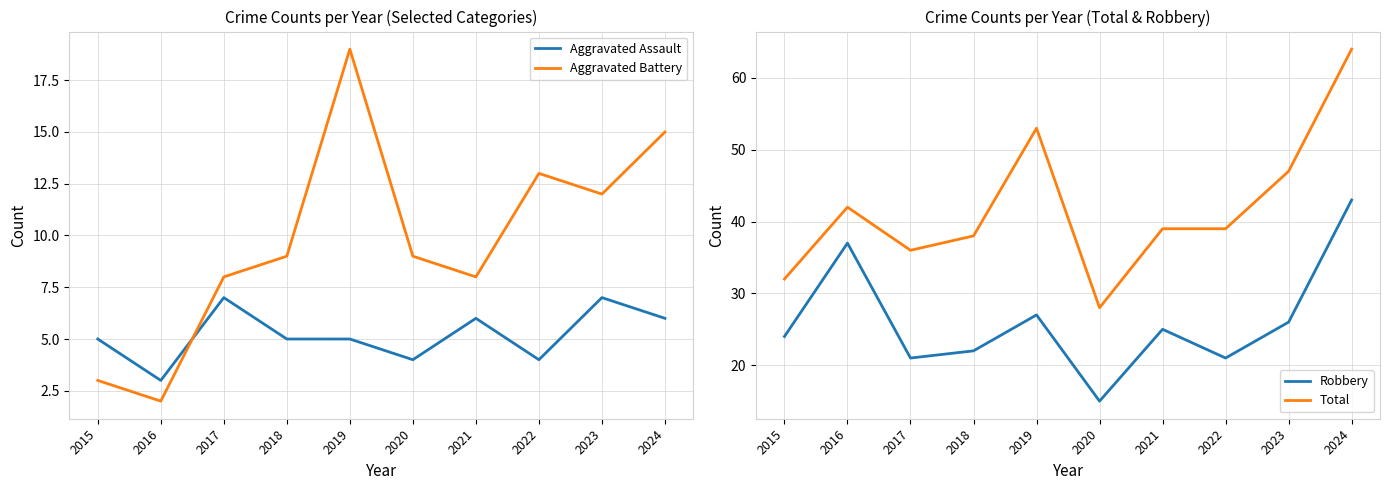

True or false: Total and Robbery intersect in this chart.

False